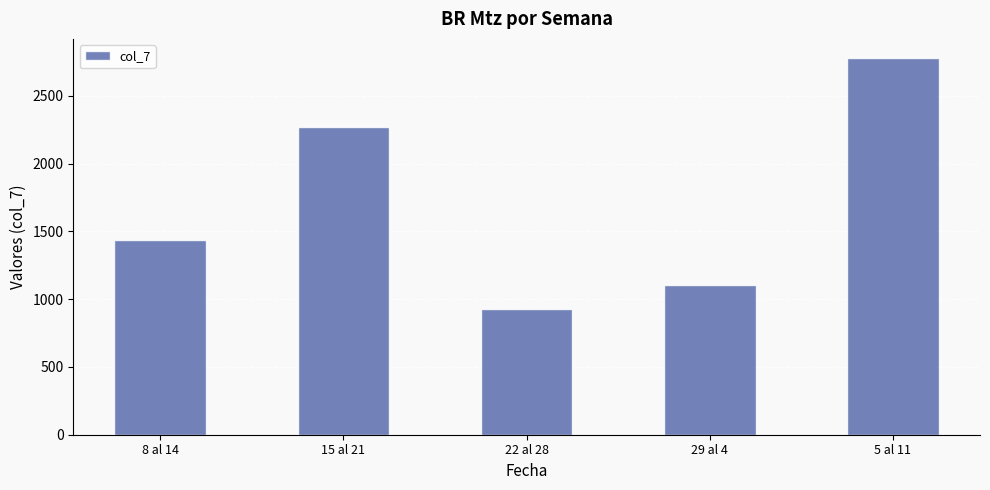

Rank the categories by value from highest to lowest.

5 al 11, 15 al 21, 8 al 14, 29 al 4, 22 al 28